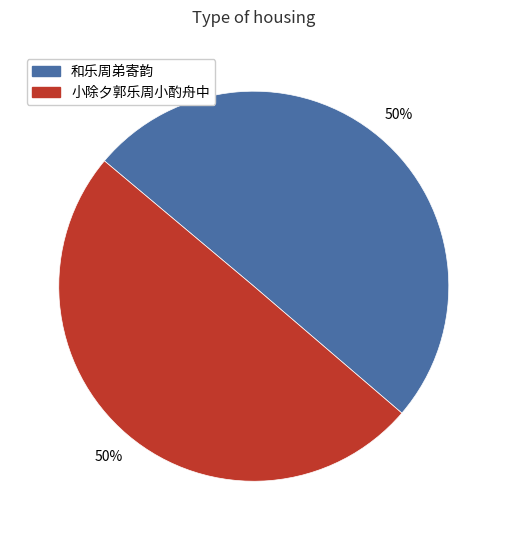

To the nearest percent, what is the combined percentage of 和乐周弟寄韵 and 小除夕郭乐周小酌舟中?

100%